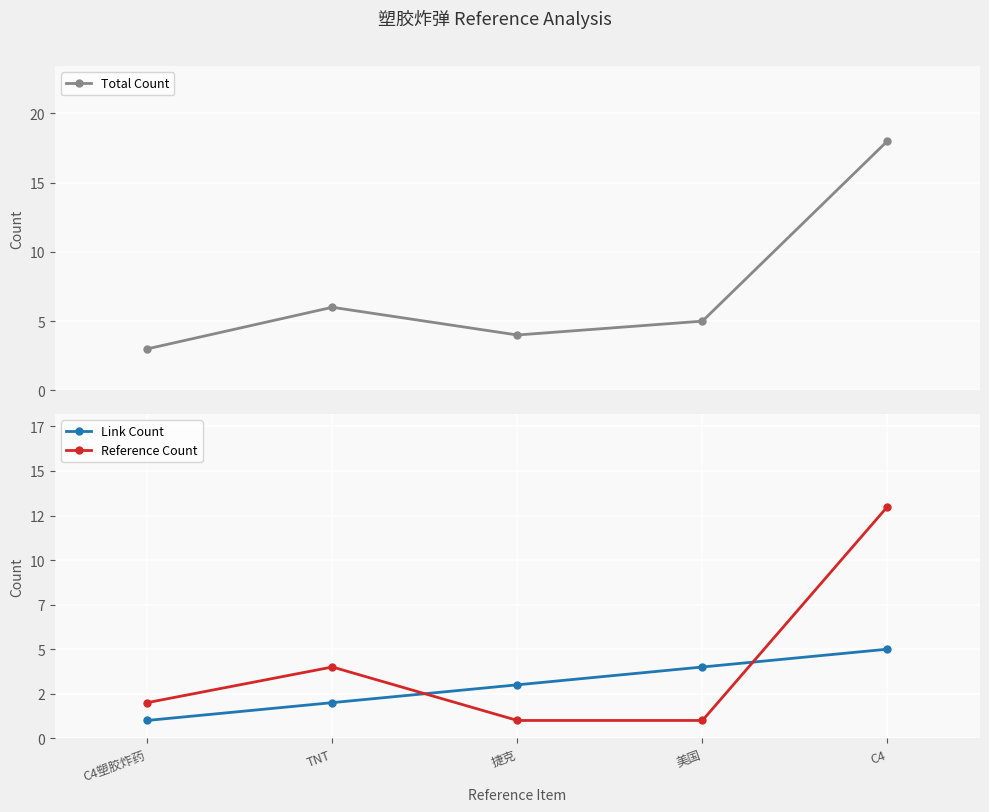

Which series has the largest total across all categories?

Total Count